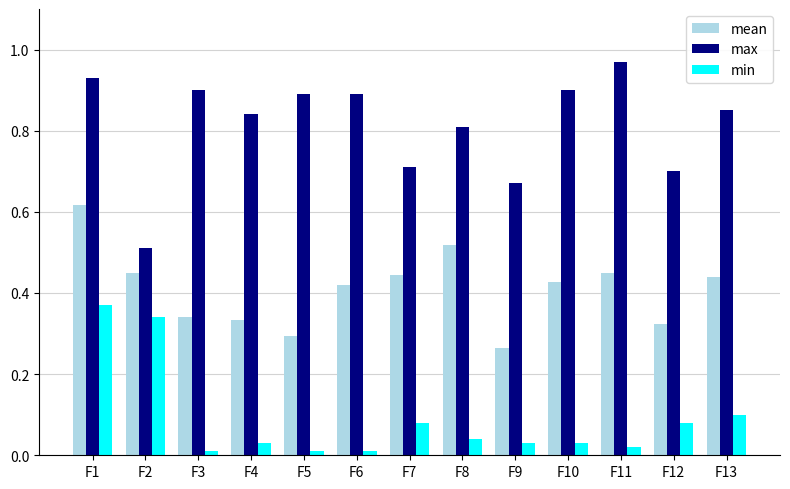

At which label is mean closest to 0?

F9